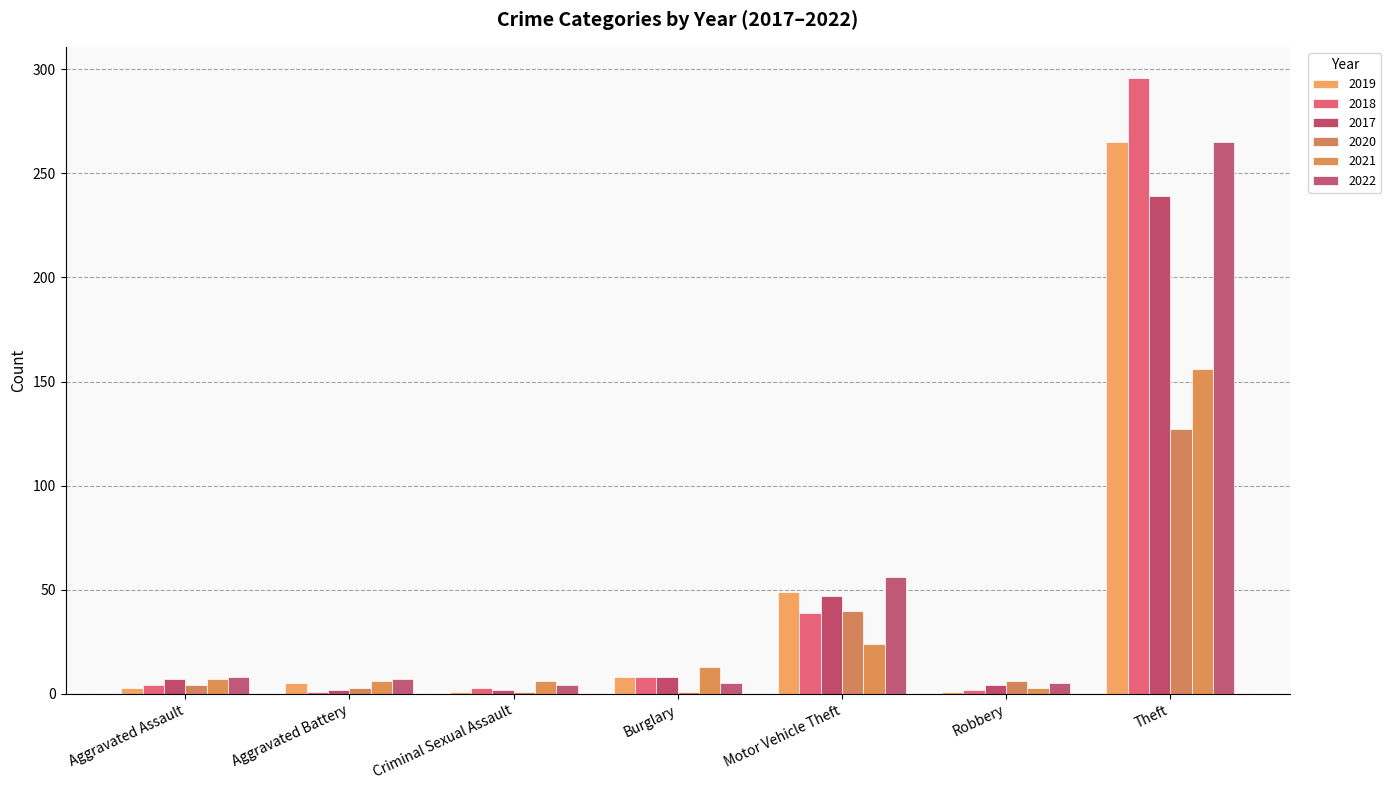

List the labels in order of 2020 value, smallest first.

Criminal Sexual Assault, Burglary, Aggravated Battery, Aggravated Assault, Robbery, Motor Vehicle Theft, Theft